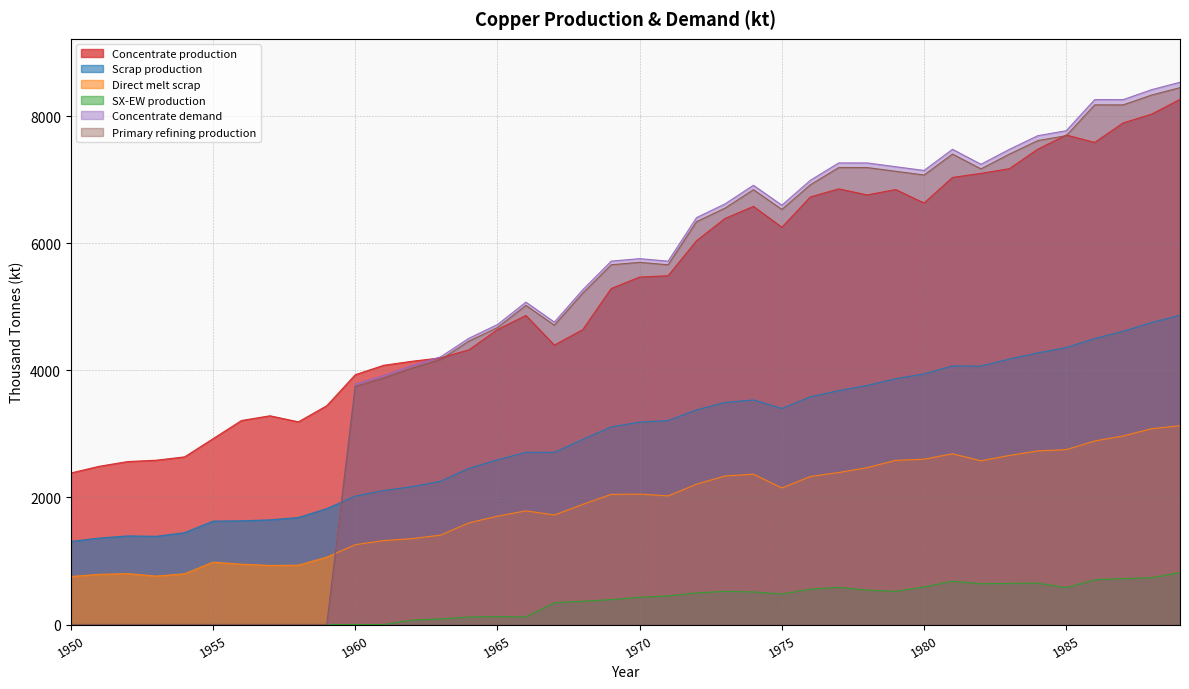

Count the number of categories in the chart.

40